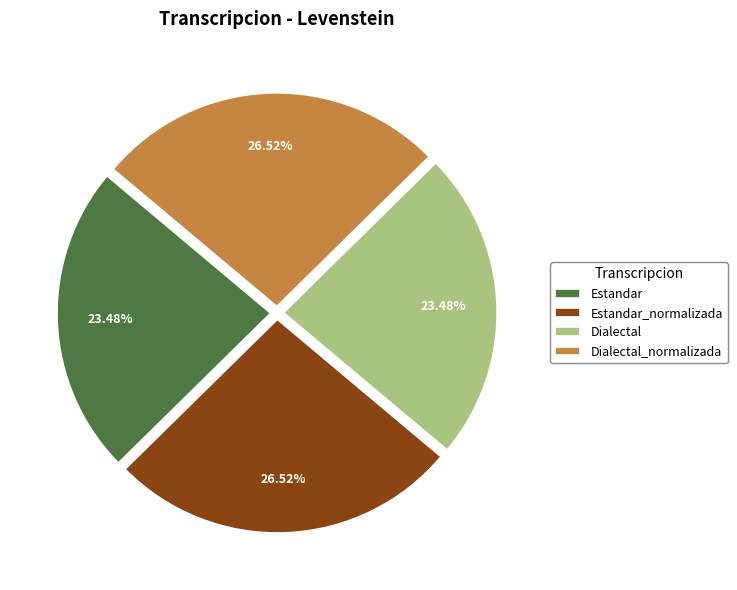

How many segments does this pie chart have?

4